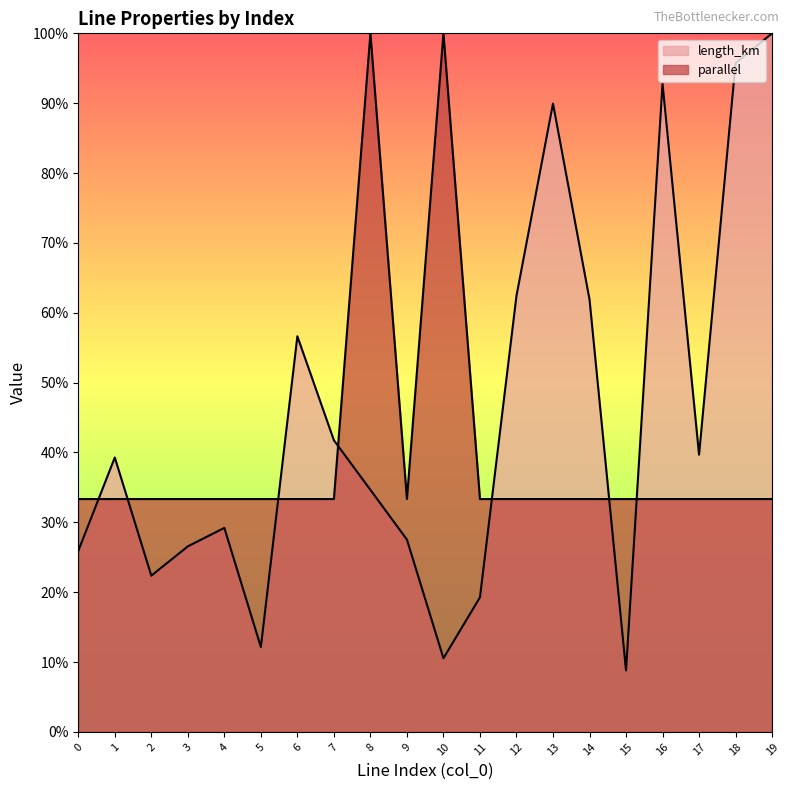

List the series in order of their overall mean, lowest first.

parallel, length_km